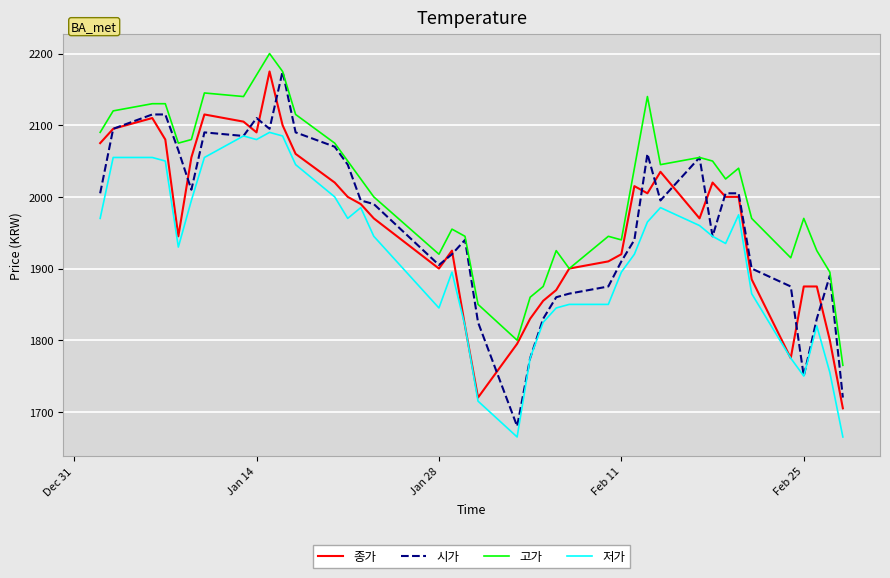

What is the minimum value shown in the chart?

1665